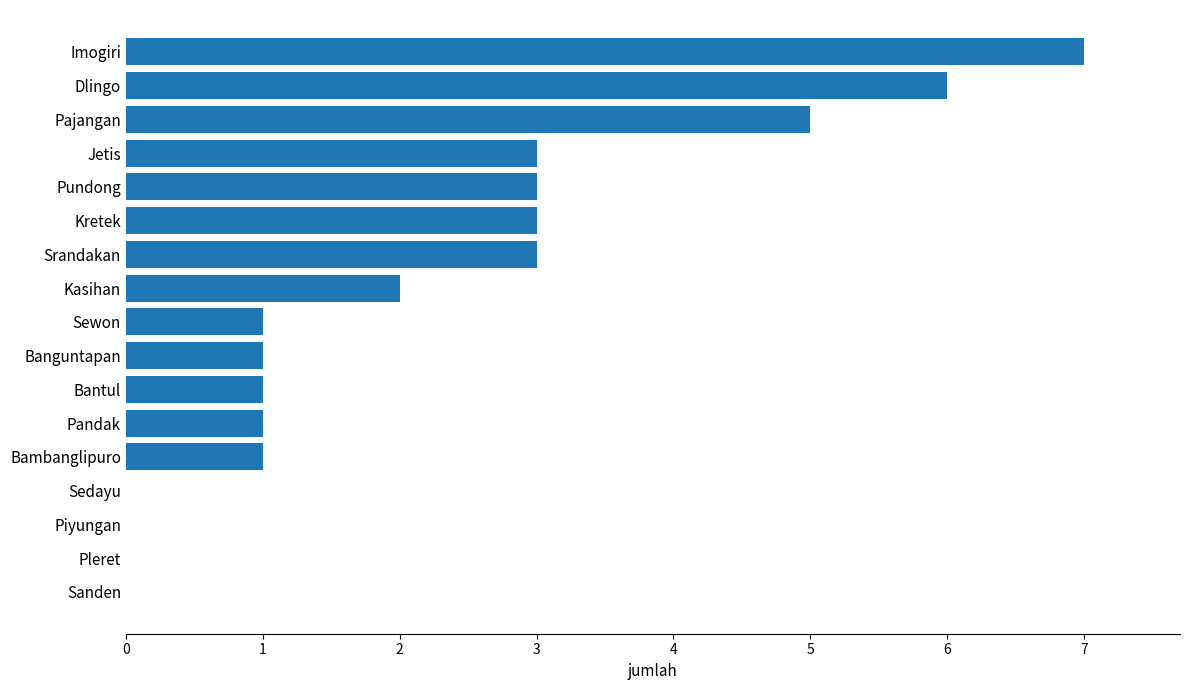

What is the greatest value displayed?

7